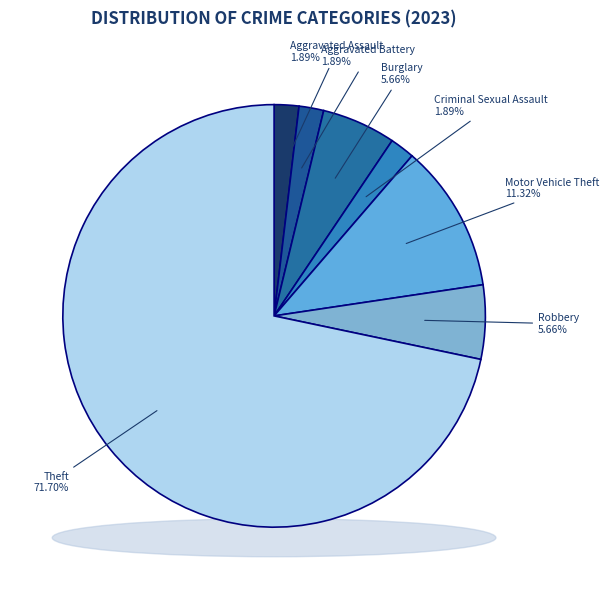

How many slices are in this pie chart?

7